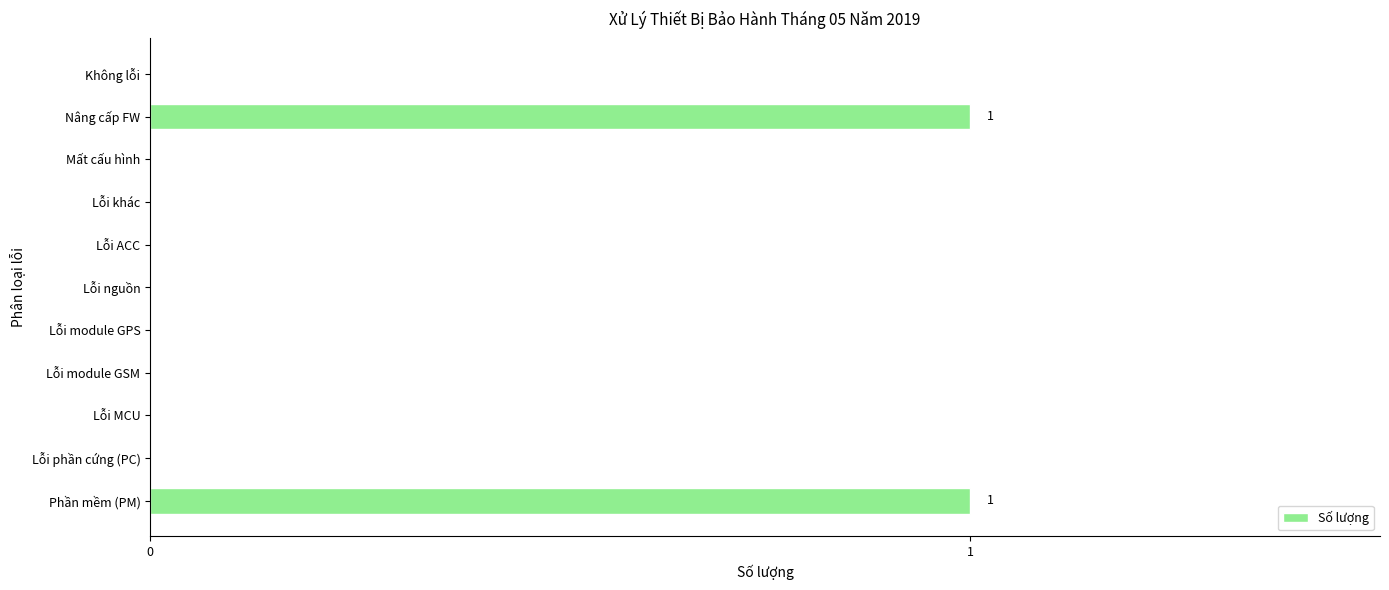

The chart shows a value of 0 at Mất cấu hình. True or false?

True